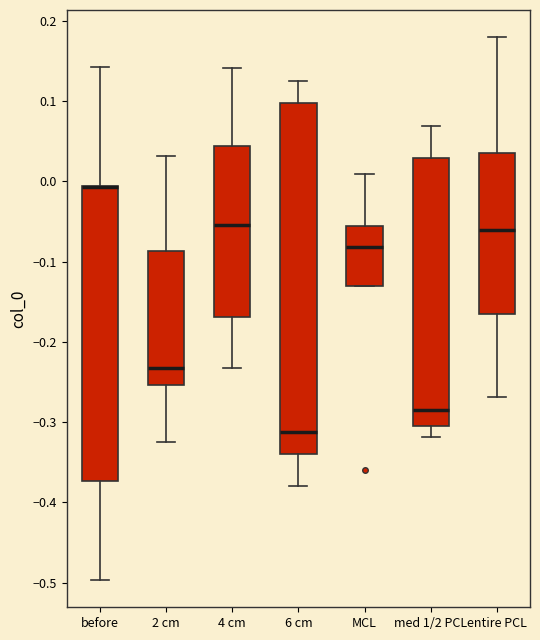

Reading left to right, read every box against the y-axis: the position of its median line, the range the box covers, and the ends of its whiskers. The values are not printed on the chart, so give them approximately, as read against the axis.

before: median -0.01 (drawn on the box's upper edge), box -0.37 to -0.01, whiskers -0.50 to 0.14
2 cm: median -0.23, box -0.25 to -0.09, whiskers -0.32 to 0.03
4 cm: median -0.05, box -0.17 to 0.04, whiskers -0.23 to 0.14
6 cm: median -0.31, box -0.34 to 0.10, whiskers -0.38 to 0.12
MCL: median -0.08, box -0.13 to -0.06, whiskers -0.13 to 0.01
med 1/2 PCL: median -0.28, box -0.30 to 0.03, whiskers -0.32 to 0.07
entire PCL: median -0.06, box -0.17 to 0.03, whiskers -0.27 to 0.18